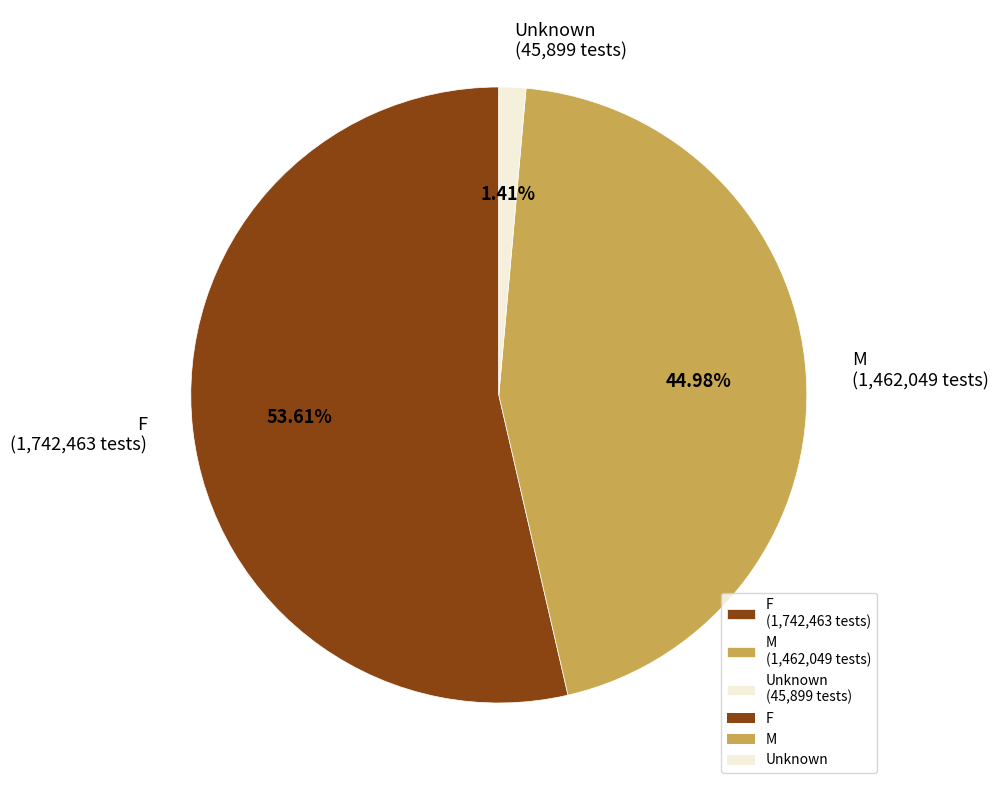

Which has a higher value, Unknown or M?

M